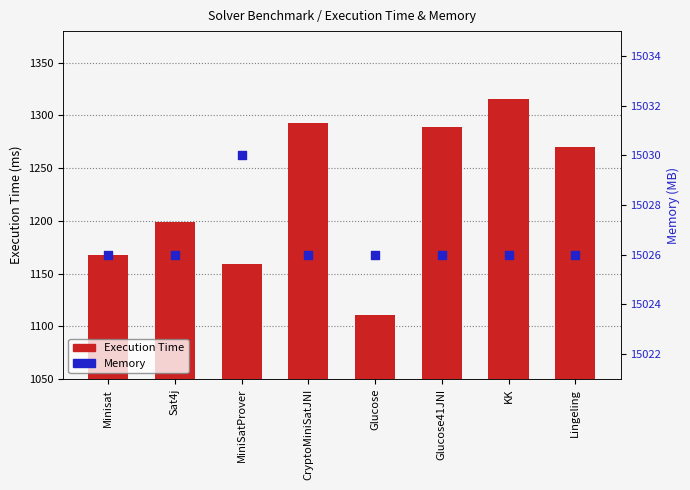

Which series contains the highest Y value?

Memory